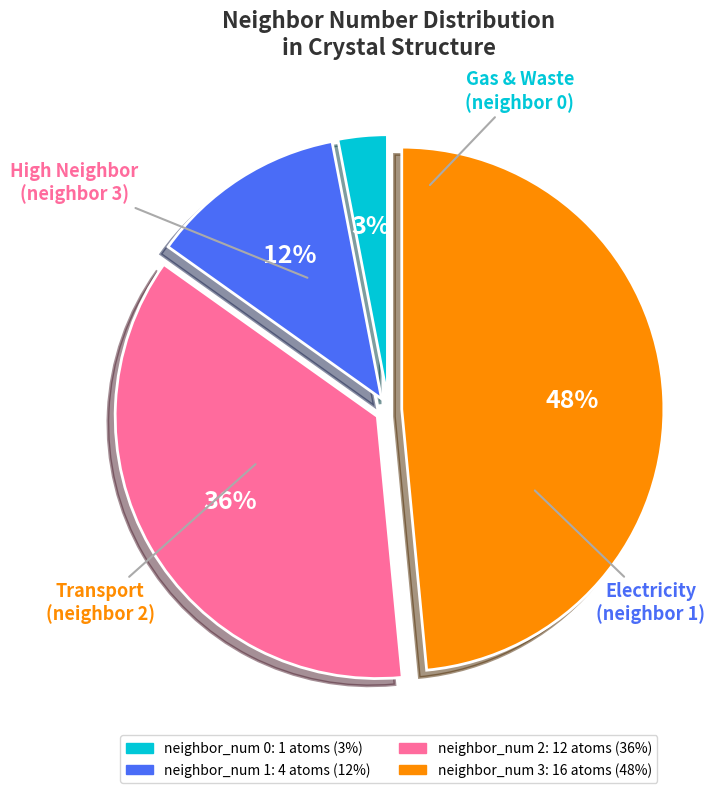

Does Electricity account for over 50% of the chart?

No